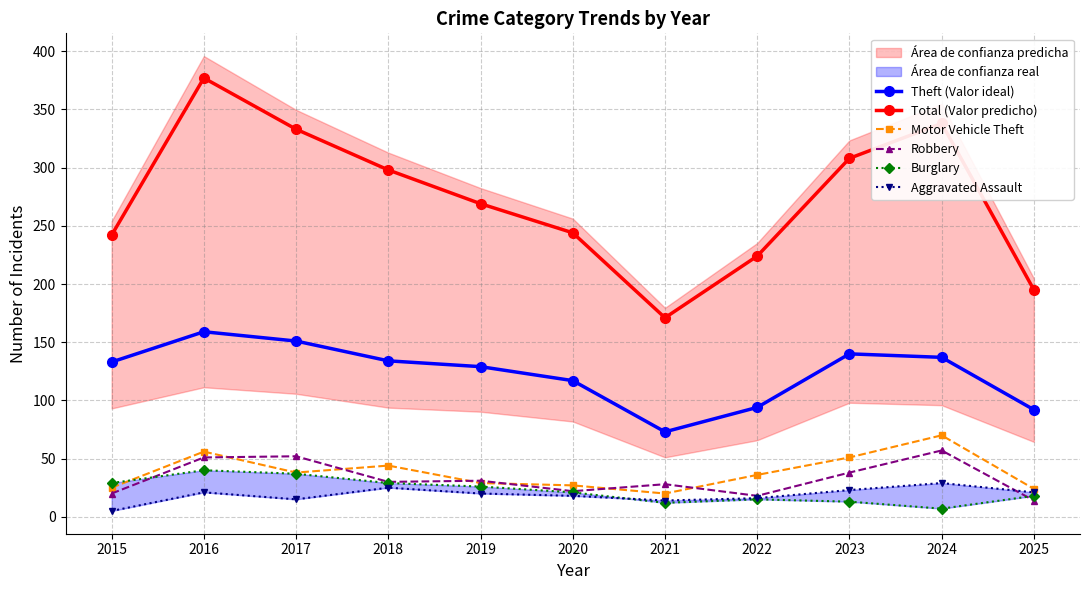

What is the average value of the Total (Valor predicho) series?

273